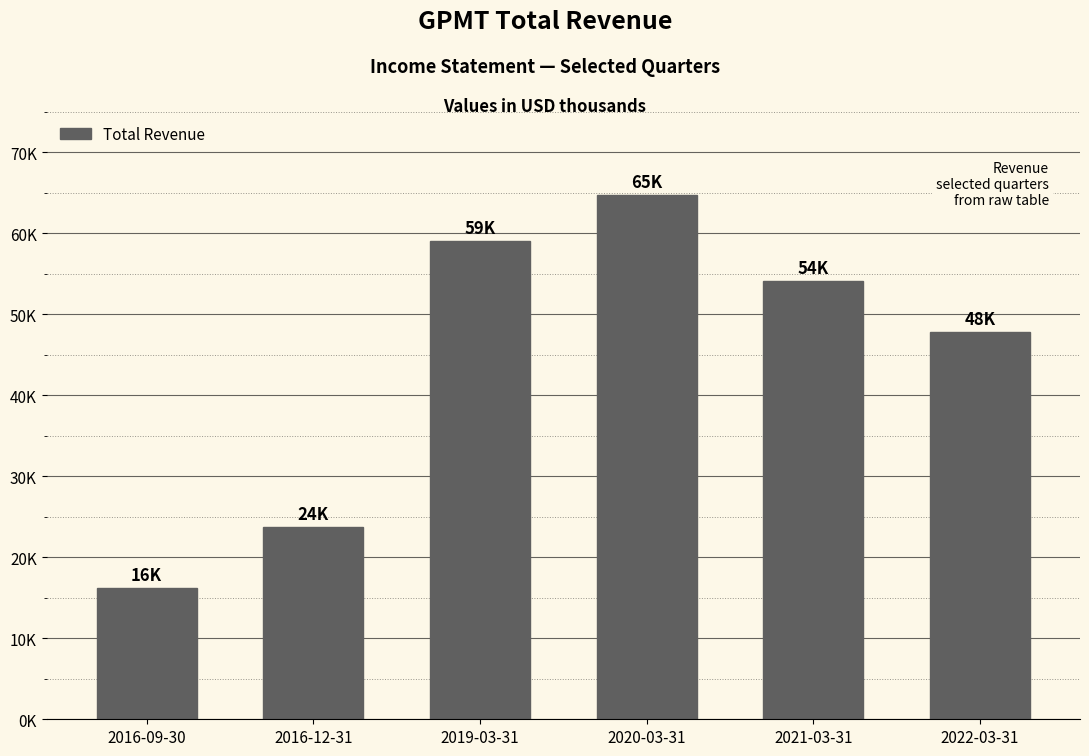

Where is the data nearest to the value 40450?

2022-03-31